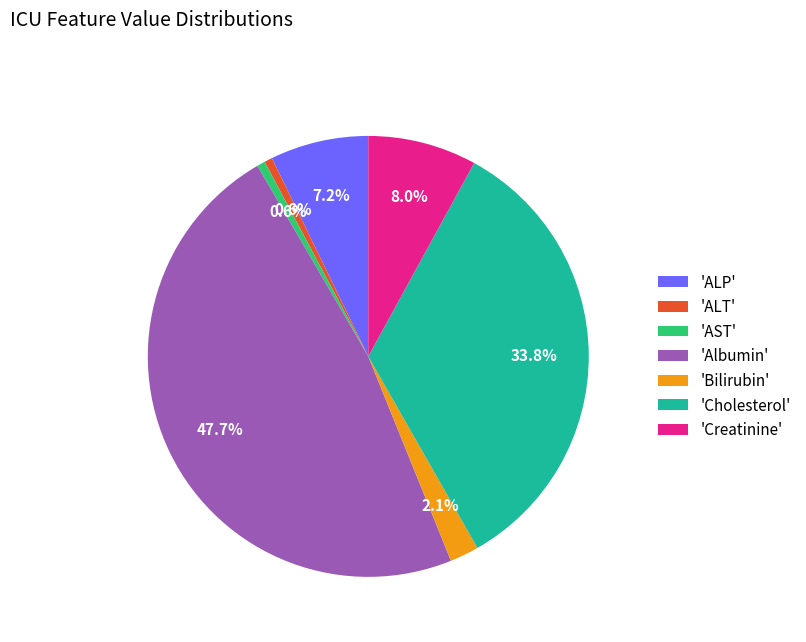

To the nearest percent, what is the average slice percentage?

14%